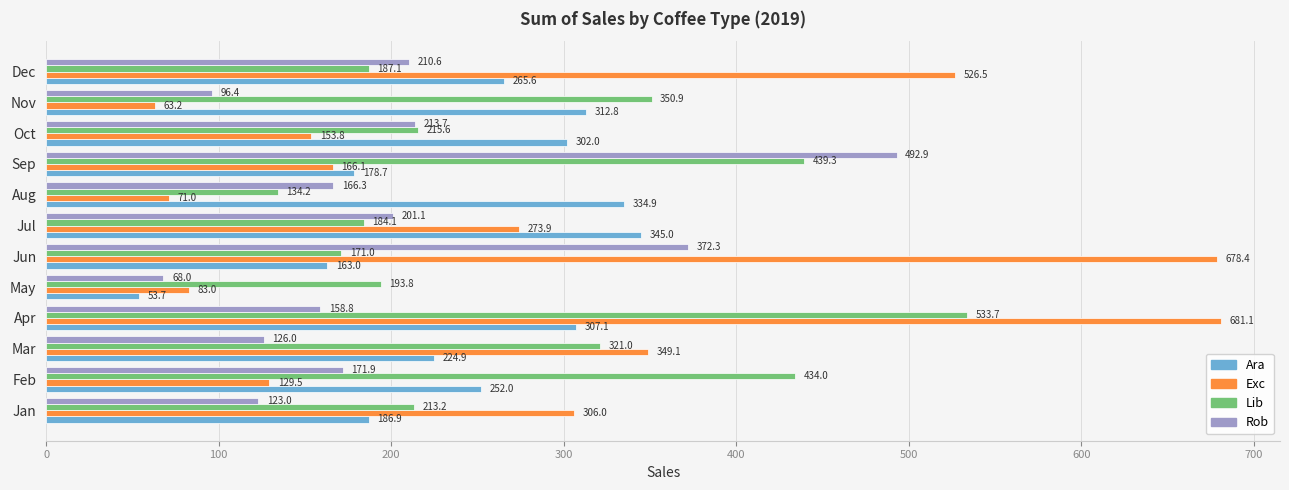

What is the lowest value of the Rob series?

68.0